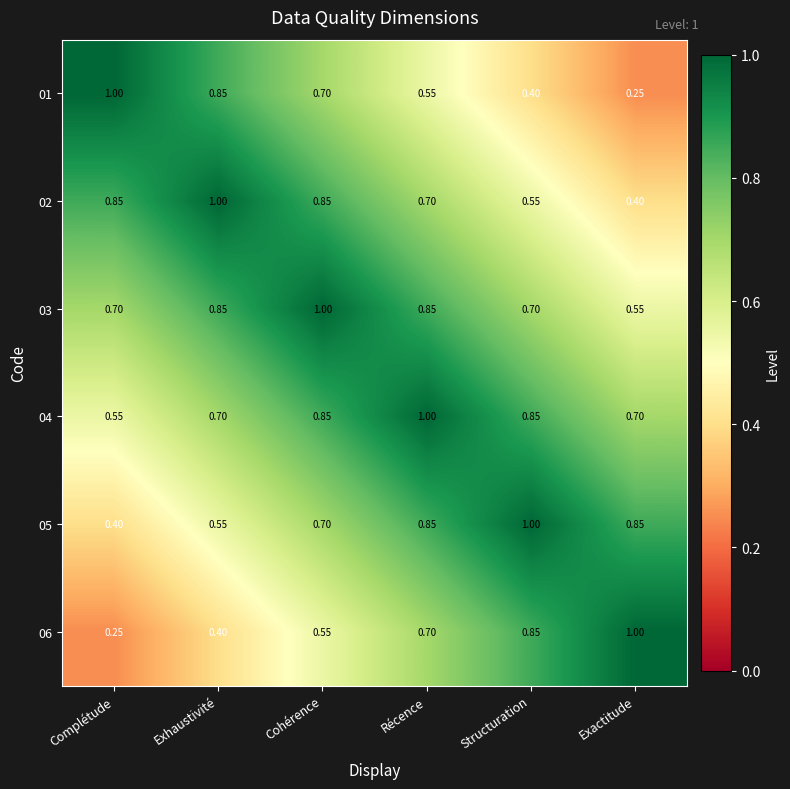

How many distinct data groups are displayed?

6